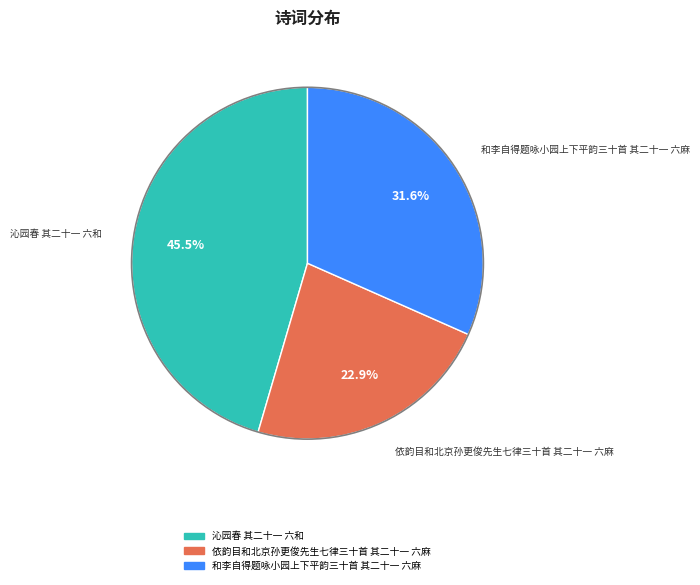

What percentage is NOT represented by 沁园春 其二十一 六和?

54.5%